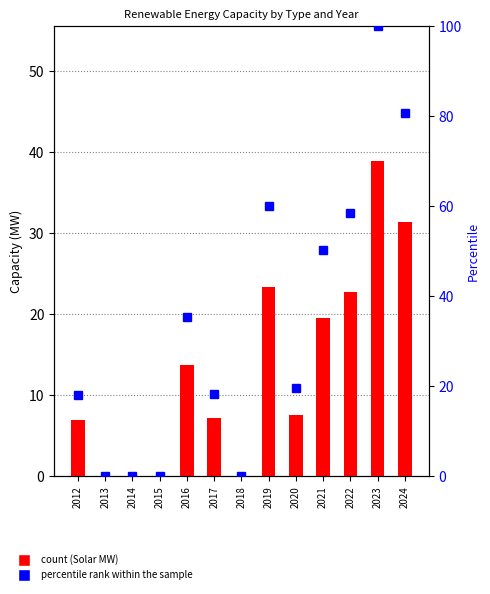

Rank the series by their average value, from highest to lowest.

percentile rank within the sample, Solar